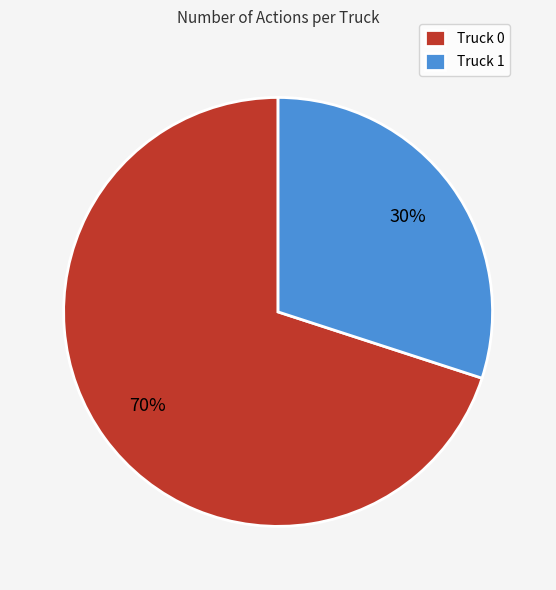

To the nearest percent, what percentage of the pie is Truck 0?

70%